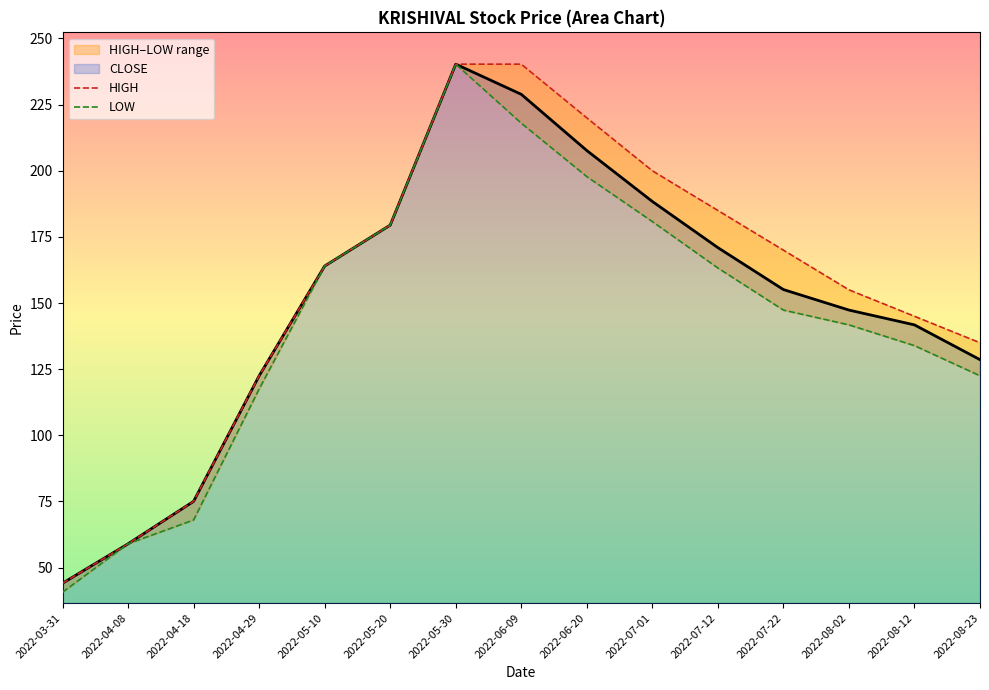

What is the label of the 2nd point from the right?

2022-08-12